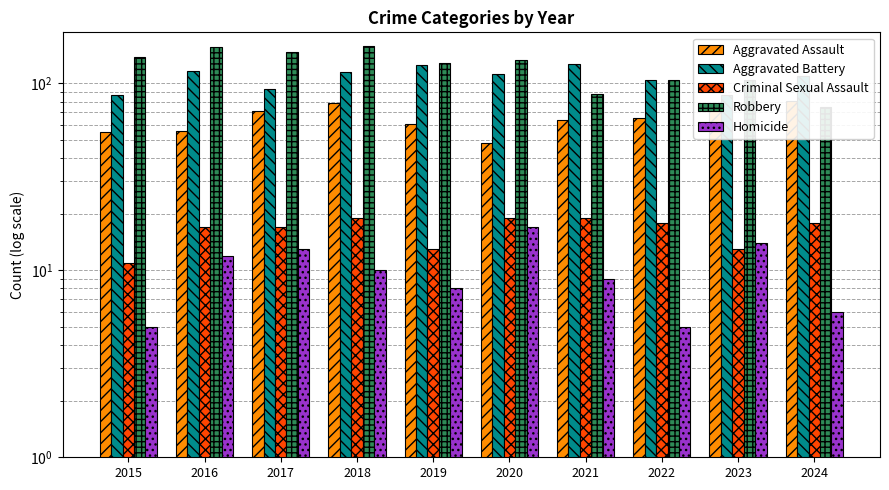

At which category does the chart reach its peak across all series?

2018